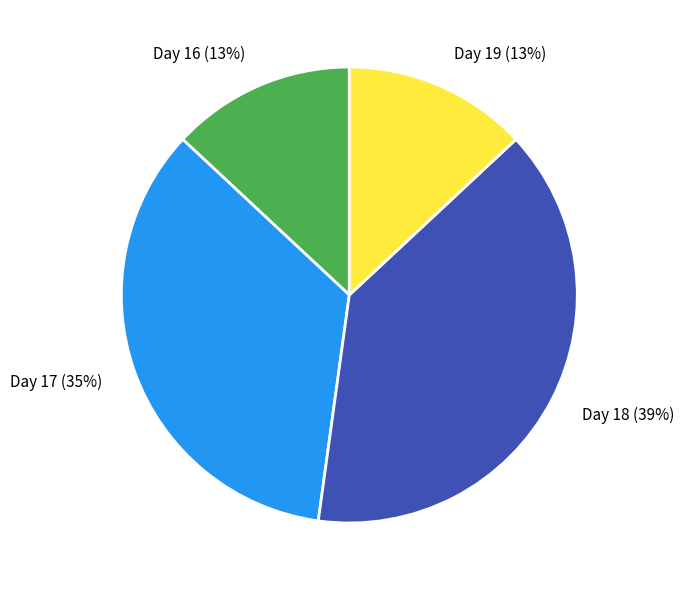

How many slices are in this pie chart?

4